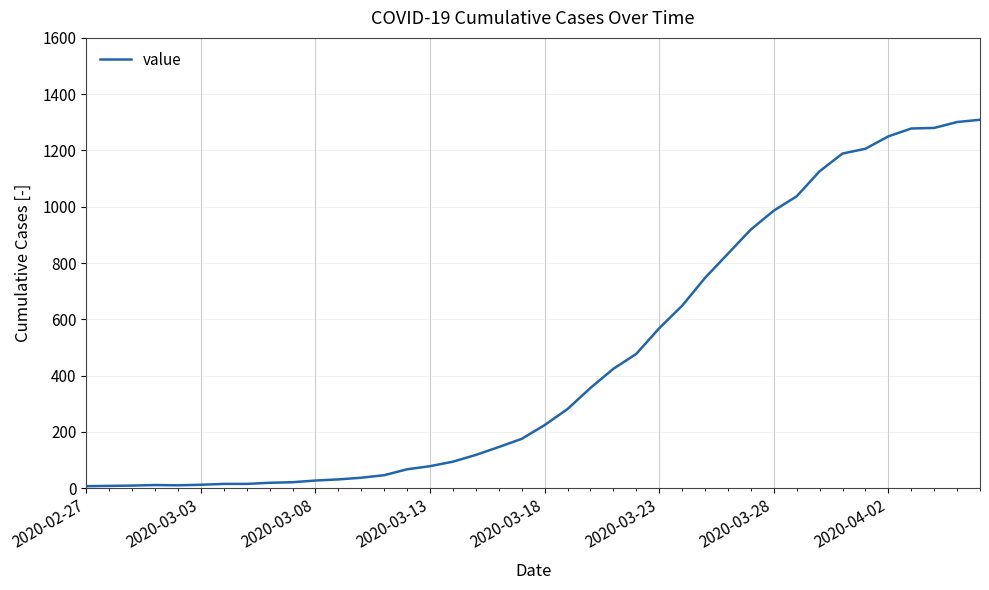

What is the difference between the maximum and minimum values?

1302